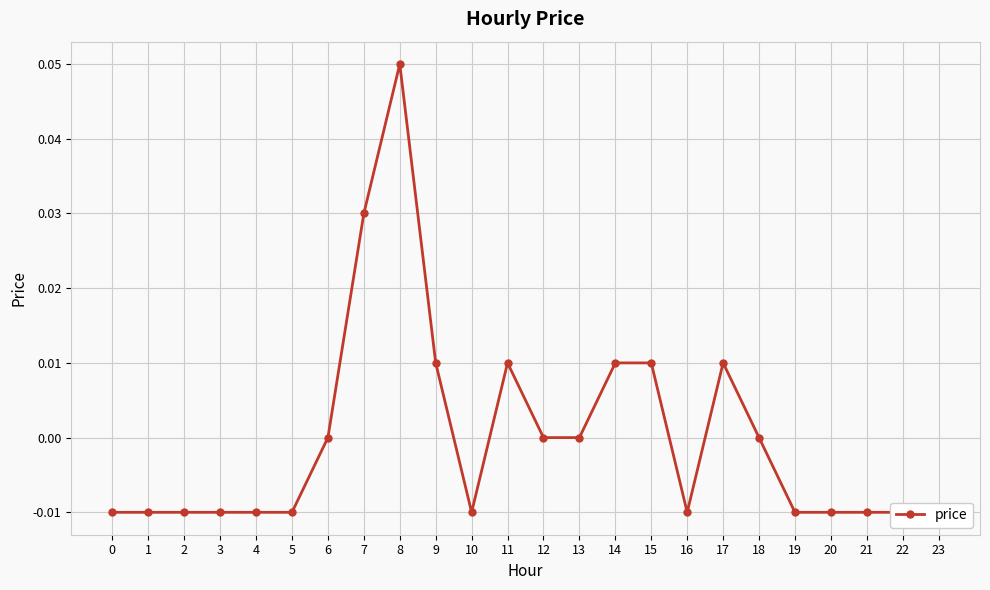

How many values are below zero?

13